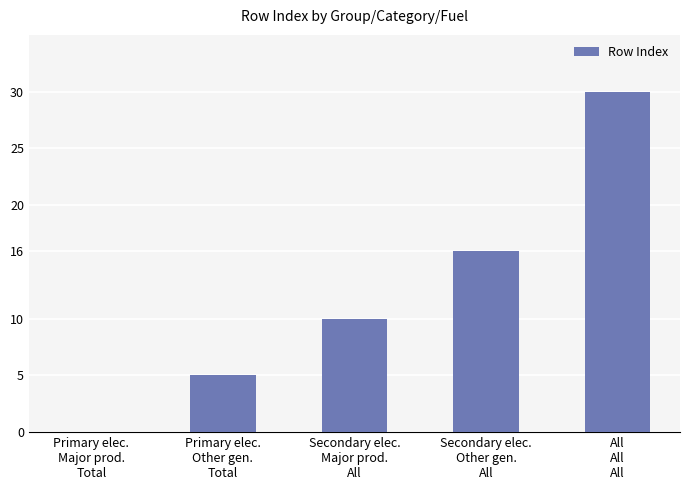

Are the bars grouped side by side (vs. stacked)?

No